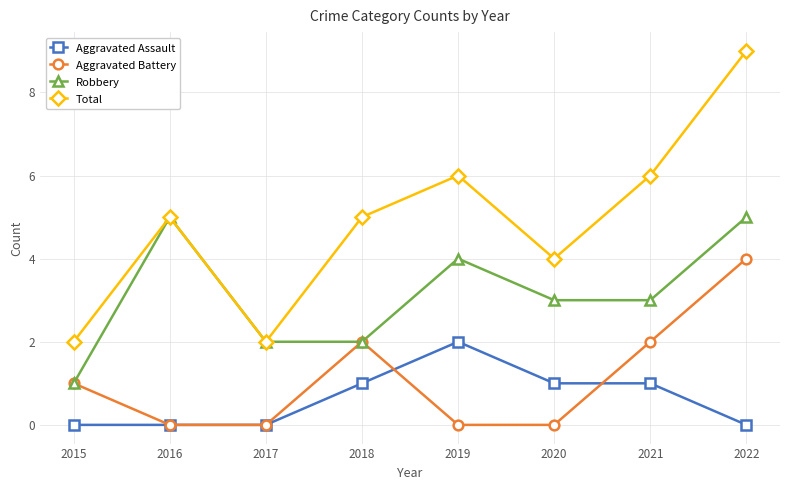

Which category has the highest value across all series?

2022